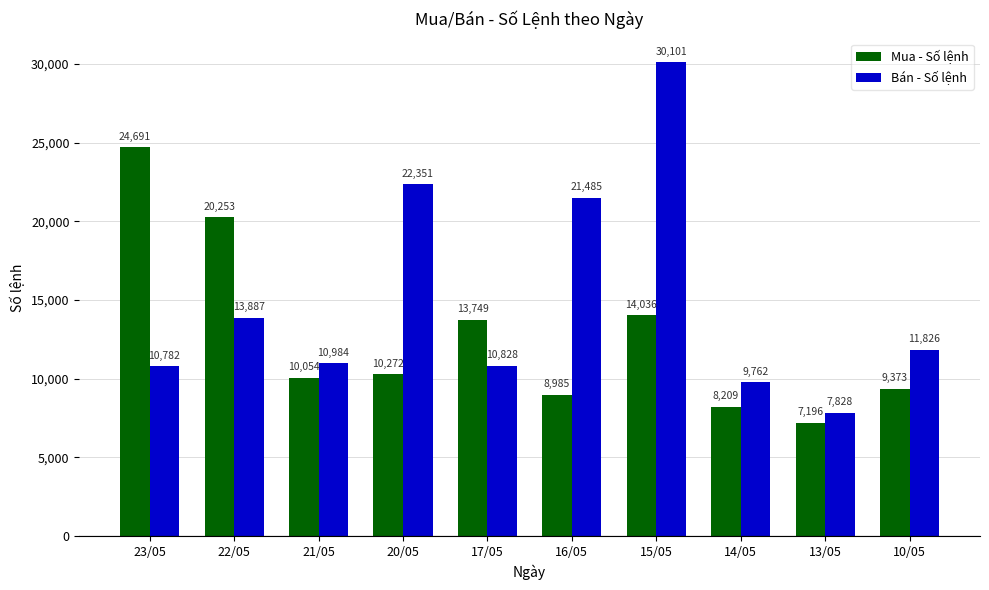

Which series has the largest range (max minus min)?

Bán - Số lệnh